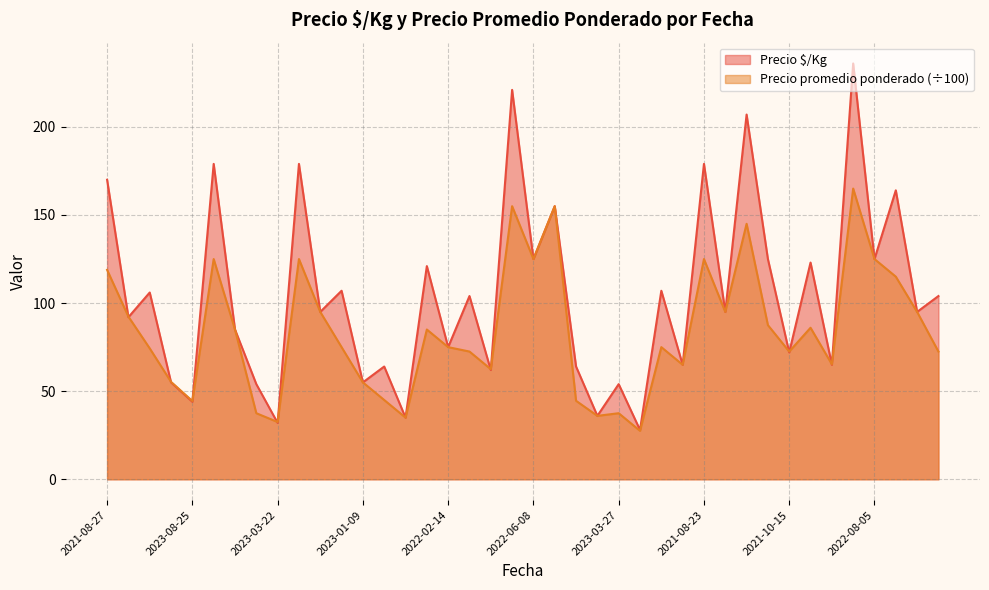

What is the highest value of the Precio $/Kg series?

236.0